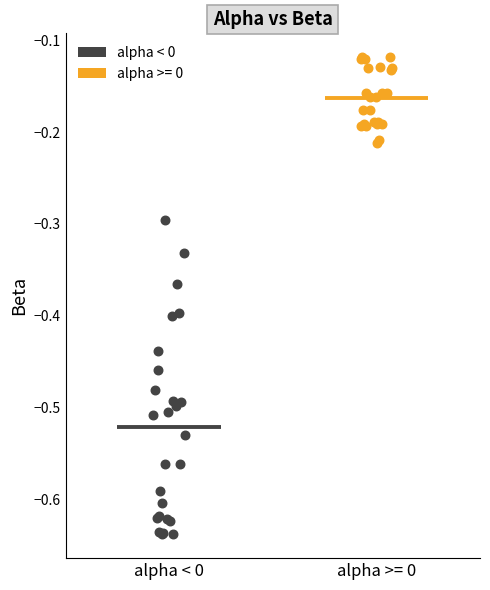

Which series contains the lowest Y value?

alpha < 0